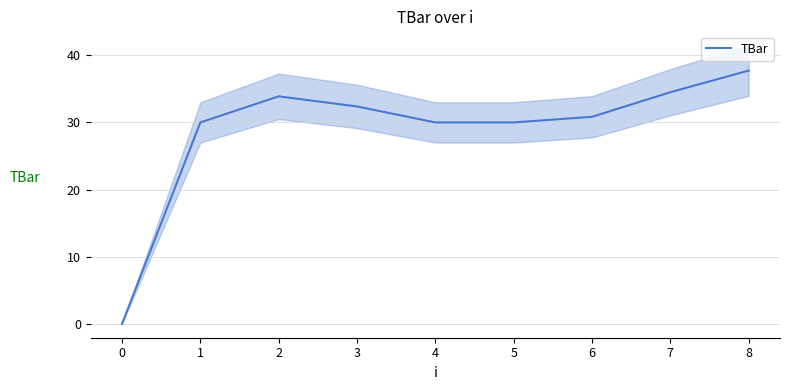

True or false: TBar has a value of 21.4 at 7.

False